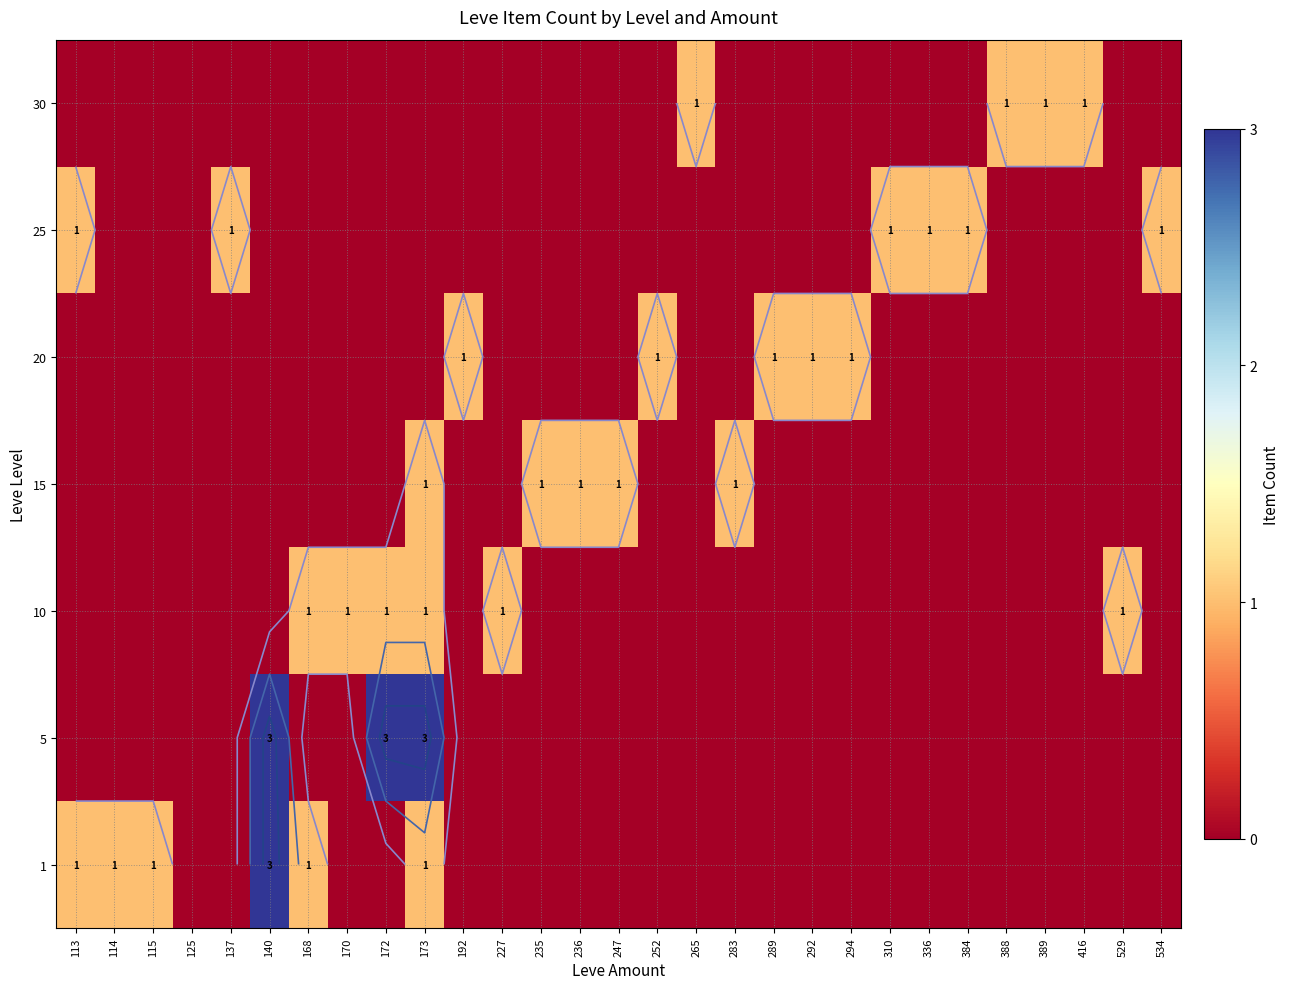

The value of 1 at 170 is 0. True or false?

True